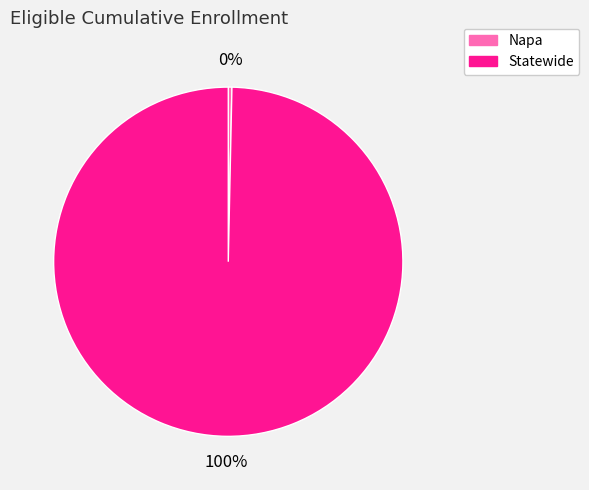

To the nearest percent, what is the combined percentage of Statewide and Napa?

100%